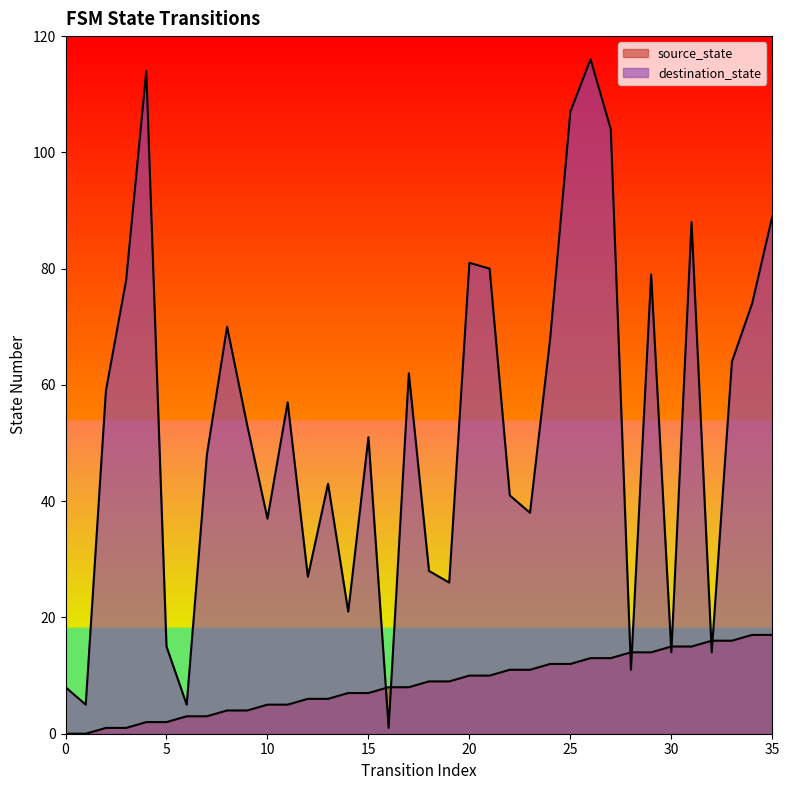

The destination_state series shows 57 at 4. True or false?

False